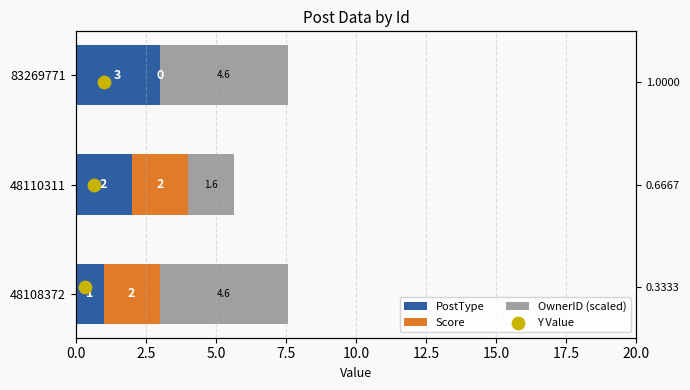

At how many categories does at least one series exceed 2?

2